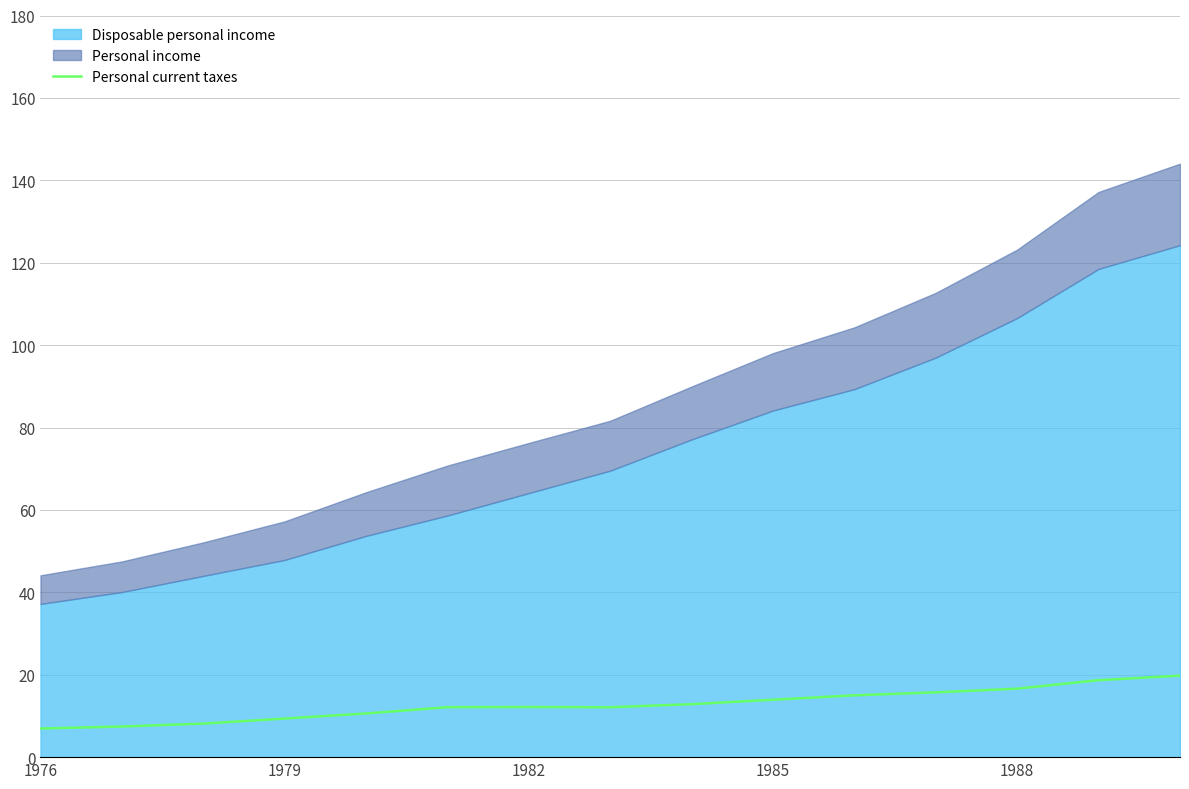

At which category does the chart reach its minimum across all series?

1976